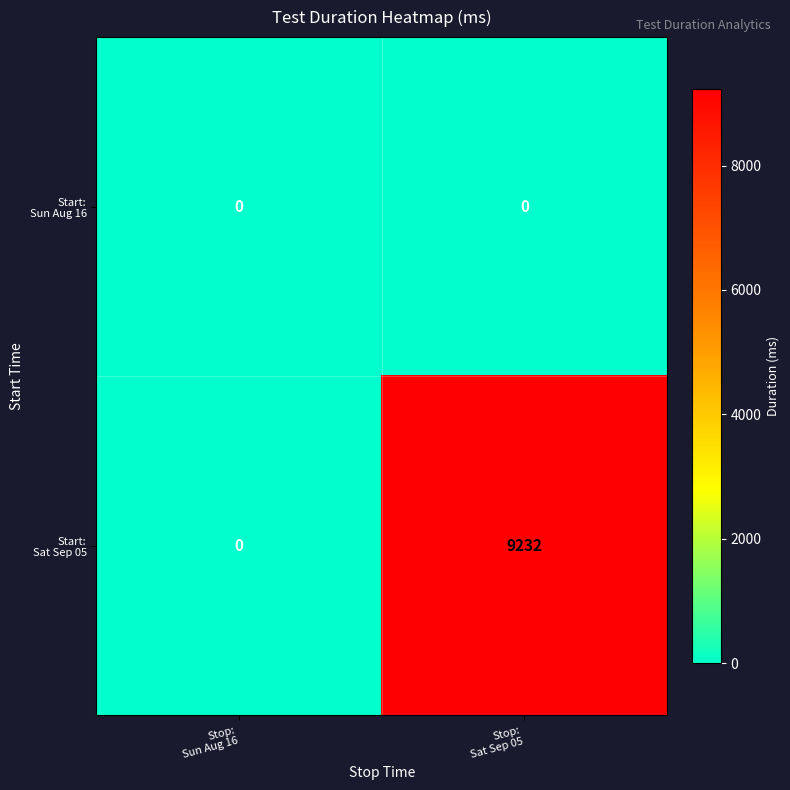

What is the maximum value shown in the chart?

9232